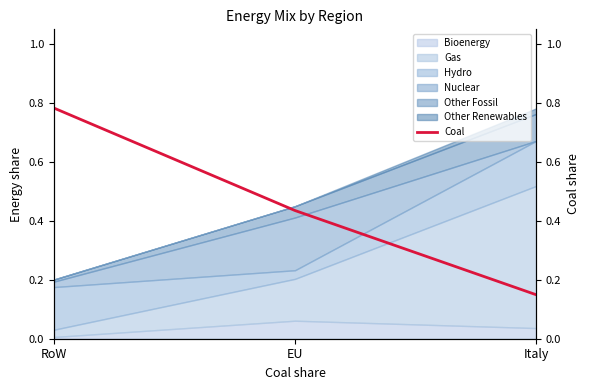

Rank the categories by value from highest to lowest.

RoW, EU, Italy